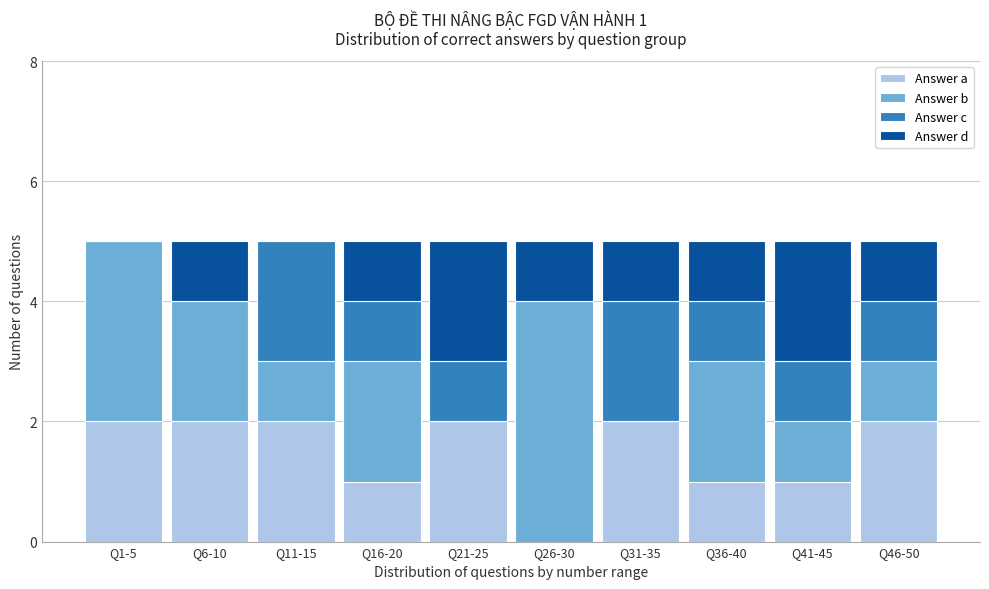

Is it true that Answer a equals 1 at Q6-10?

False